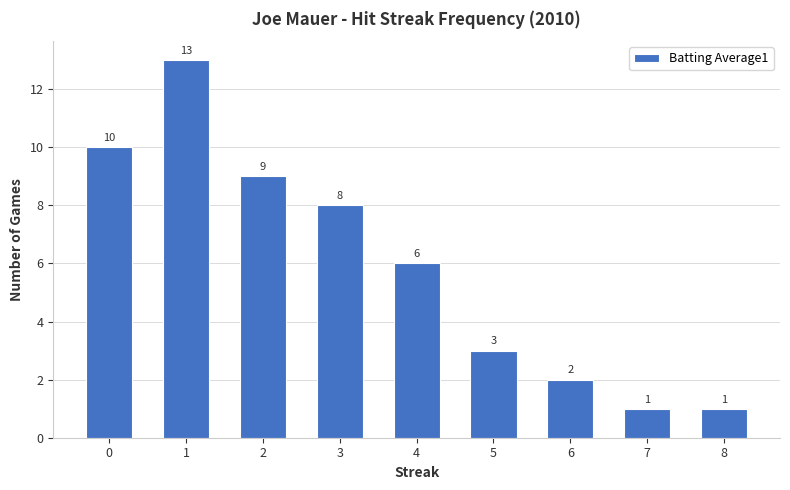

What is the change in value from 4 to 6?

-4